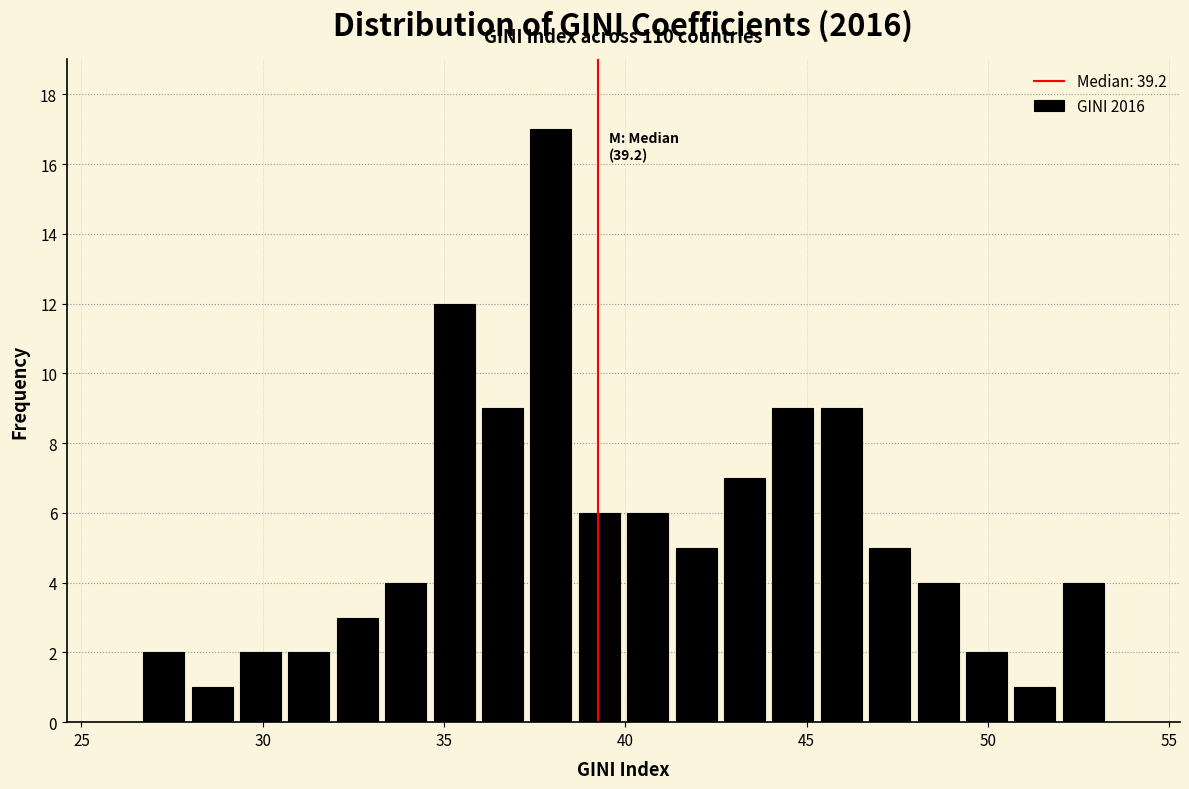

Read against the x-axis, roughly where is the centre of the tallest bar?

38.0